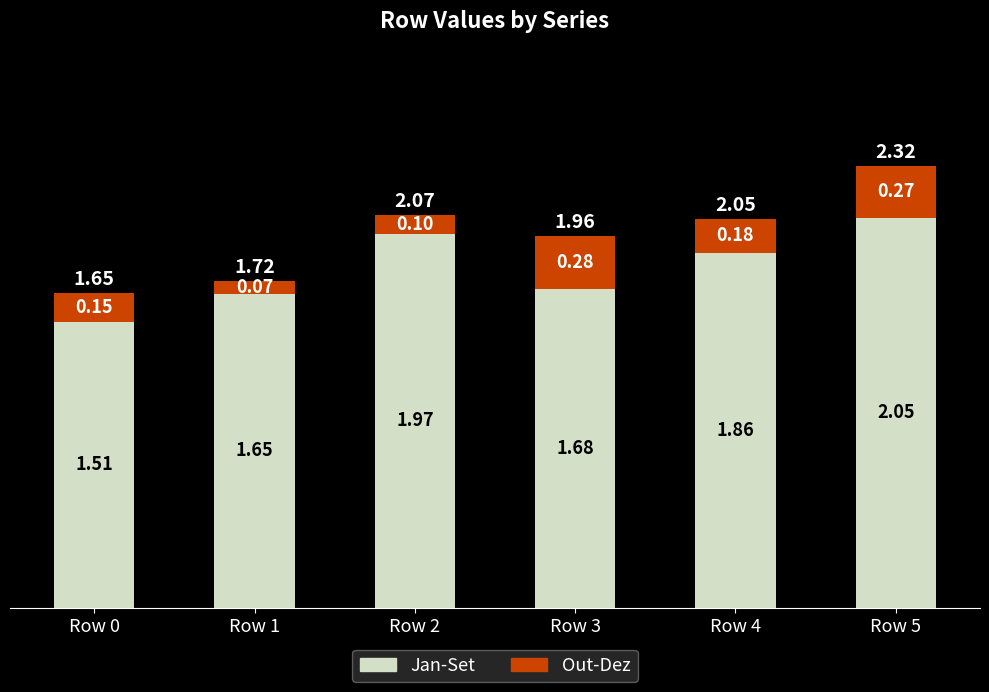

What is the average value of the Jan-Set series?

1.8